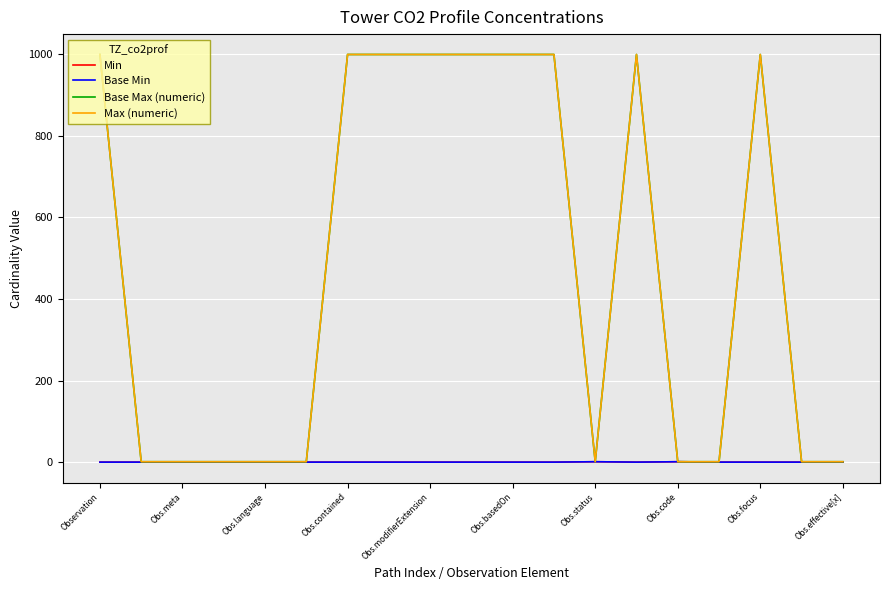

Does the chart display data point markers on the line(s)?

No